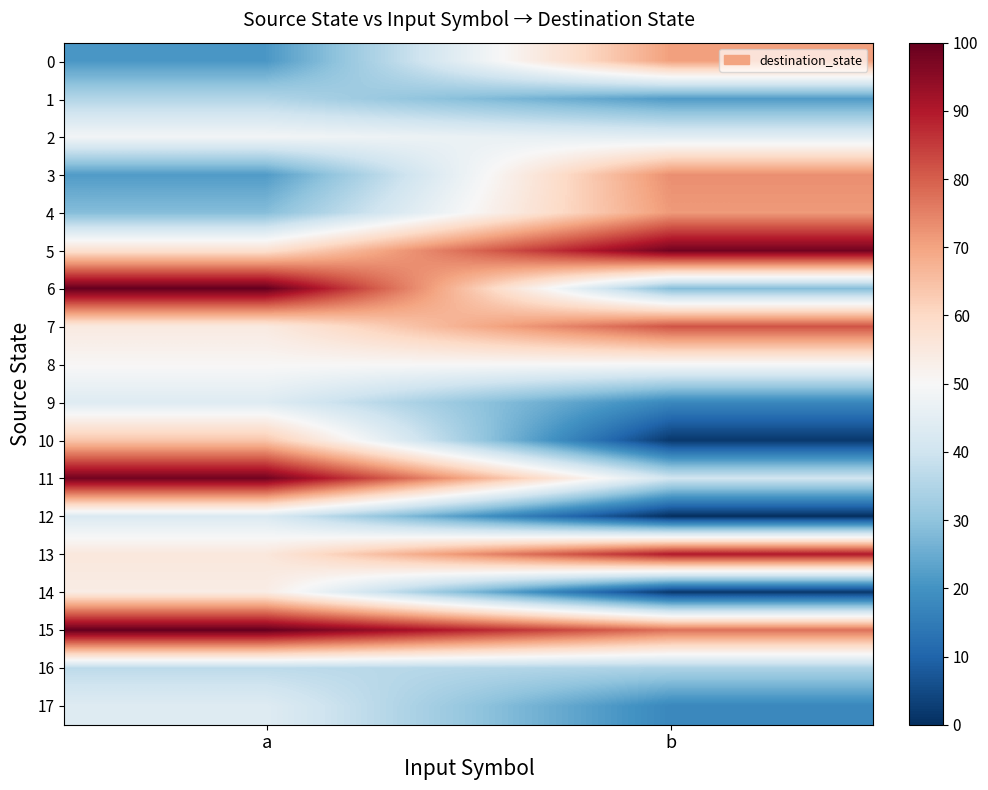

Which series has the widest spread of values?

6